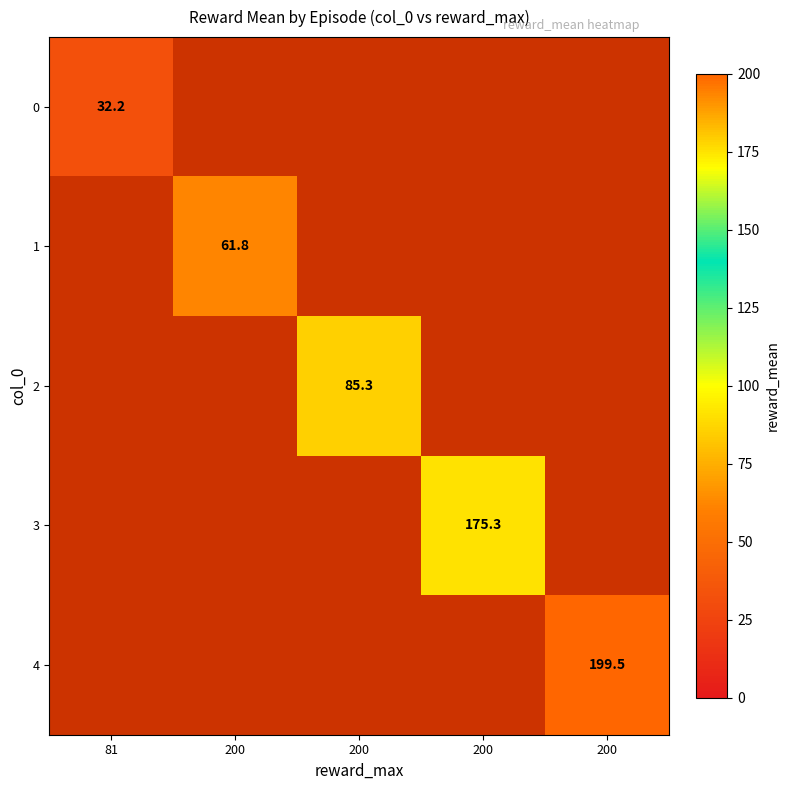

List the series in order of their peak value, lowest first.

0, 1, 2, 3, 4